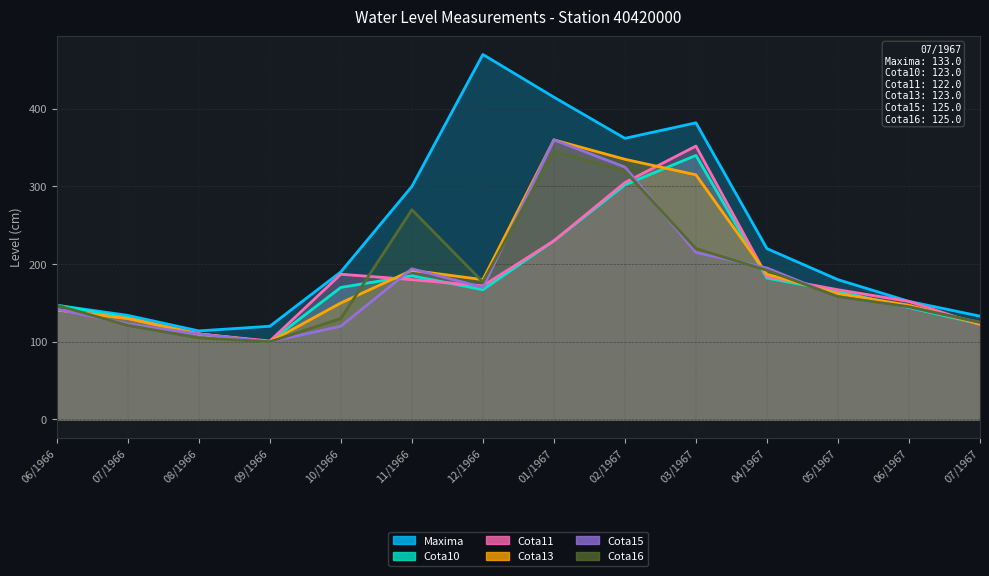

Is it true that Cota16 equals 219 at 10/1966?

False